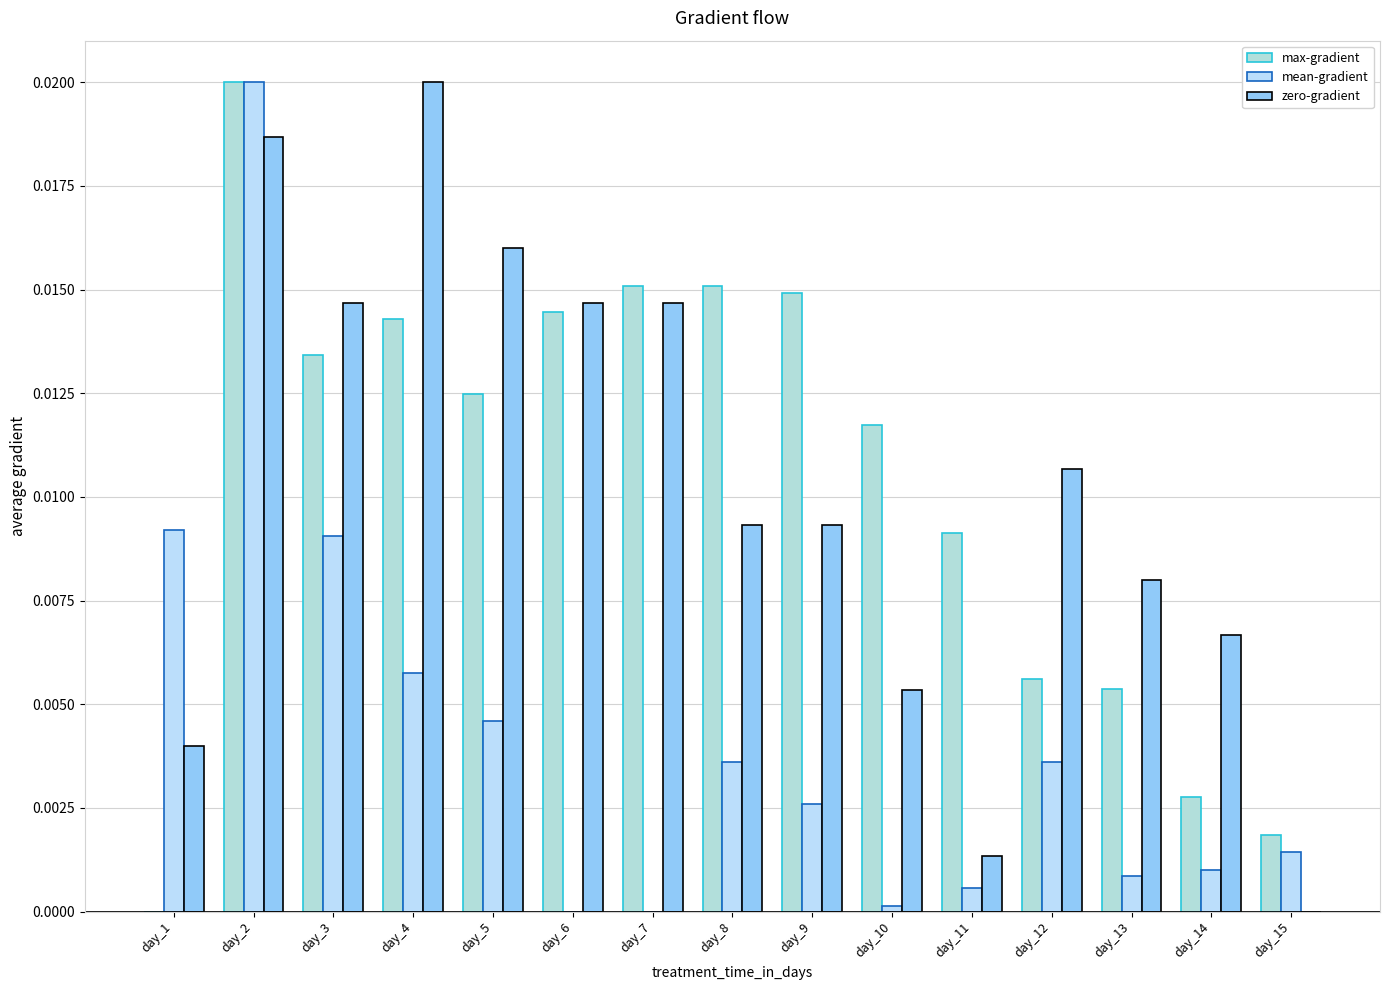

True or false: mean-gradient has a value of -0.0 at day_7.

False